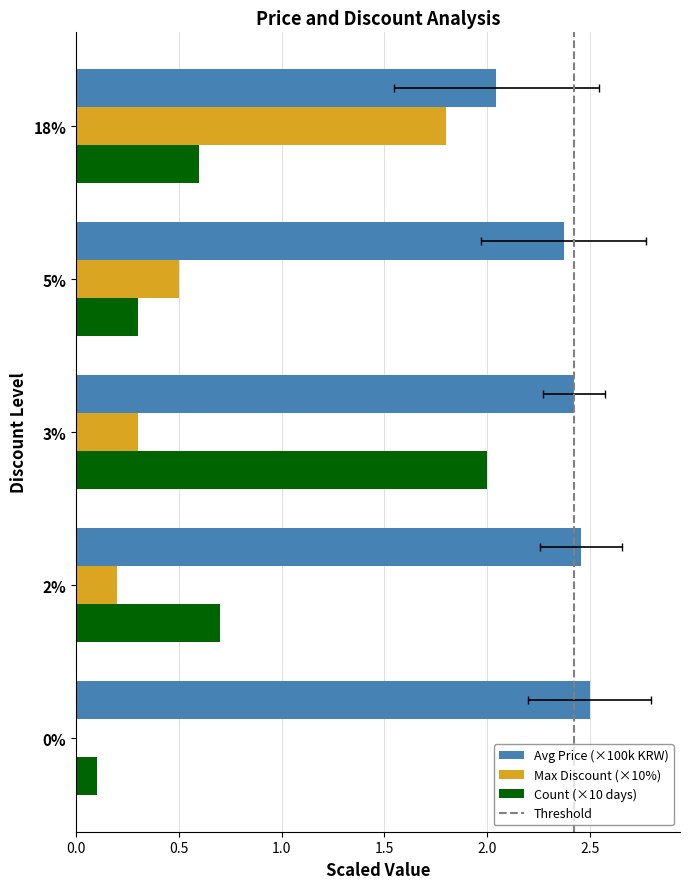

True or false: Count has a value of 0.6 at 3%.

False